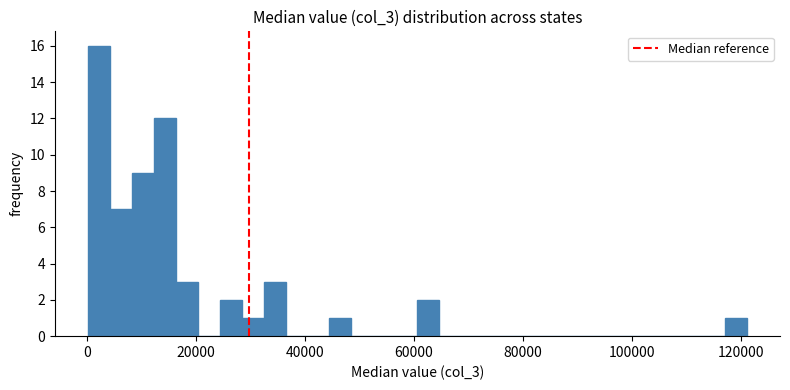

Around what value on the x-axis is the tallest bar? Give the approximate position of its centre, as read against the axis.

2000